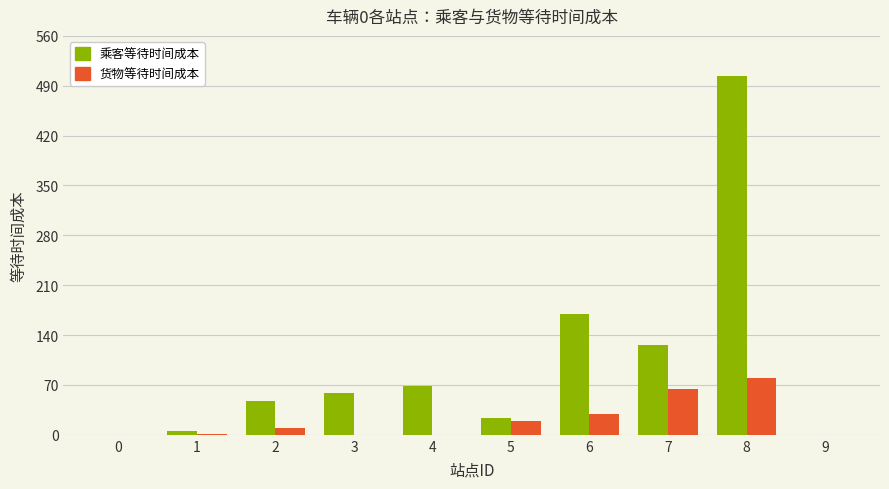

Read the 乘客等待时间成本 value at 4.

68